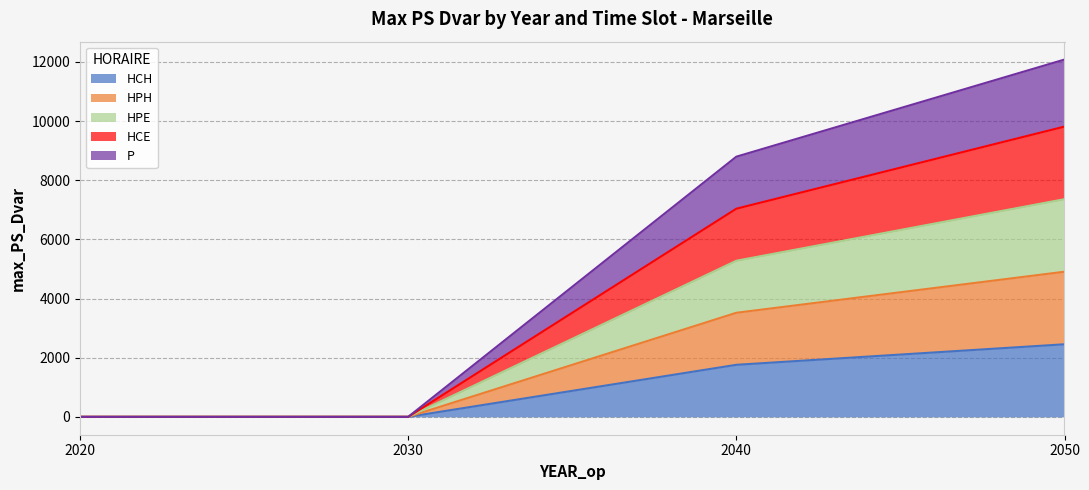

Reading right to left, list all the values displayed in this chart.

HCH: 2050=2453.7	2040=1759.7	2030=0.0	2020=0.0
HPH: 2050=4907.5	2040=3519.4	2030=0.0	2020=0.0
HPE: 2050=7361.2	2040=5279.1	2030=0.0	2020=0.0
HCE: 2050=9814.9	2040=7038.7	2030=0.0	2020=0.0
P: 2050=12082.6	2040=8797.7	2030=0.0	2020=0.0